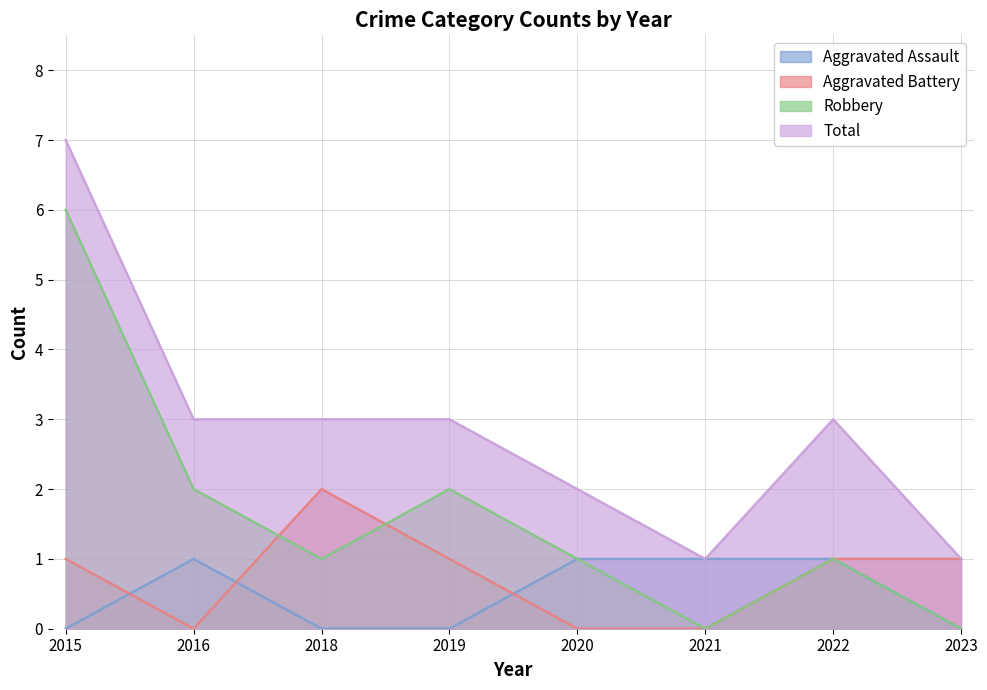

True or false: Aggravated Battery and Aggravated Assault intersect in this chart.

True